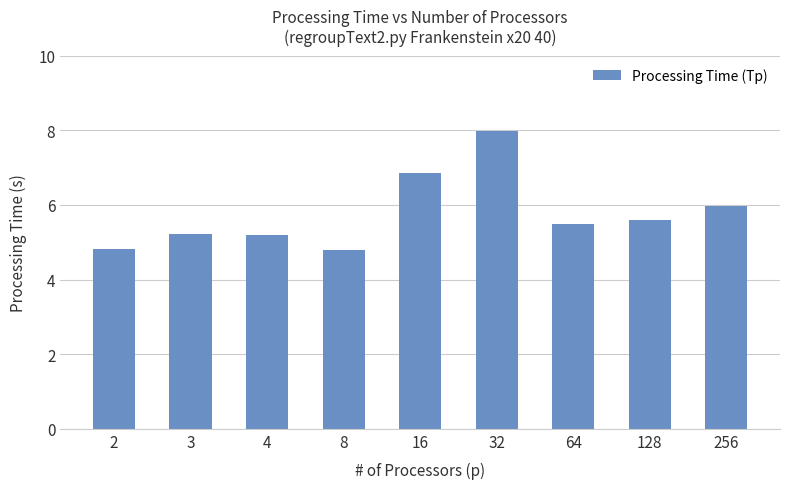

How many bars are there in total?

9